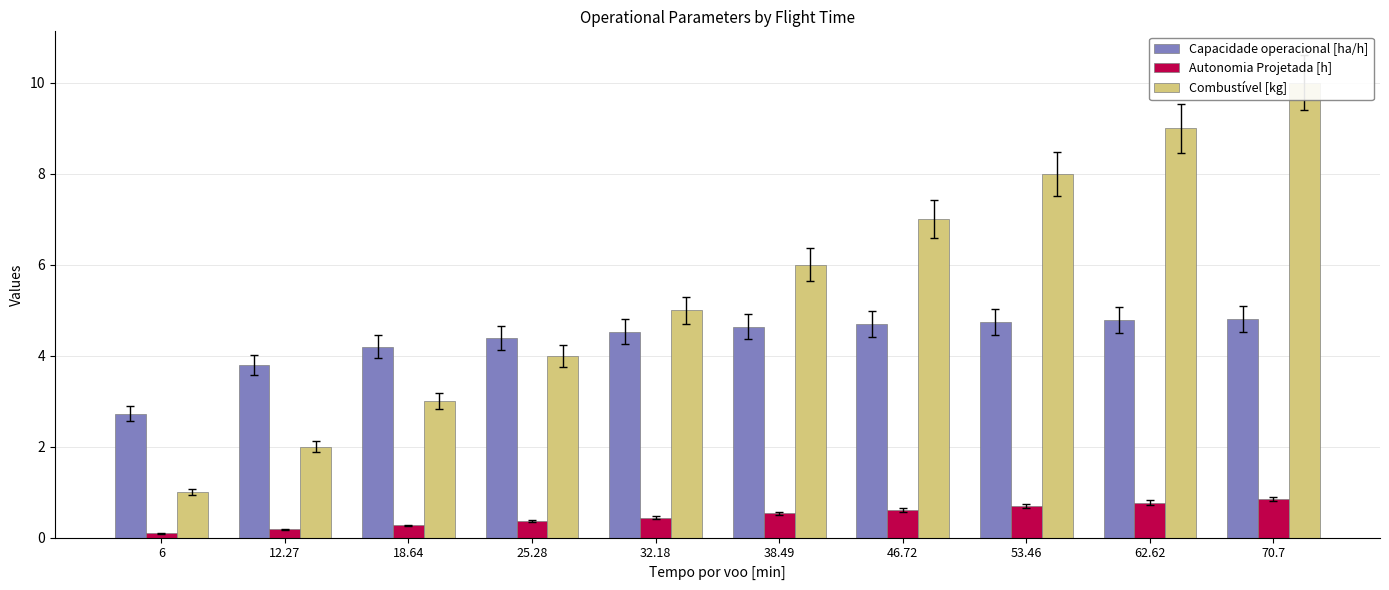

Reading left to right, what are all the values shown in this chart?

Capacidade operacional [ha/h]: 2.7	3.8	4.2	4.4	4.5	4.6	4.7	4.7	4.8	4.8
Autonomia Projetada [h]: 0.1	0.2	0.3	0.4	0.4	0.5	0.6	0.7	0.8	0.8
Combustível [kg]: 1.0	2.0	3.0	4.0	5.0	6.0	7.0	8.0	9.0	10.0